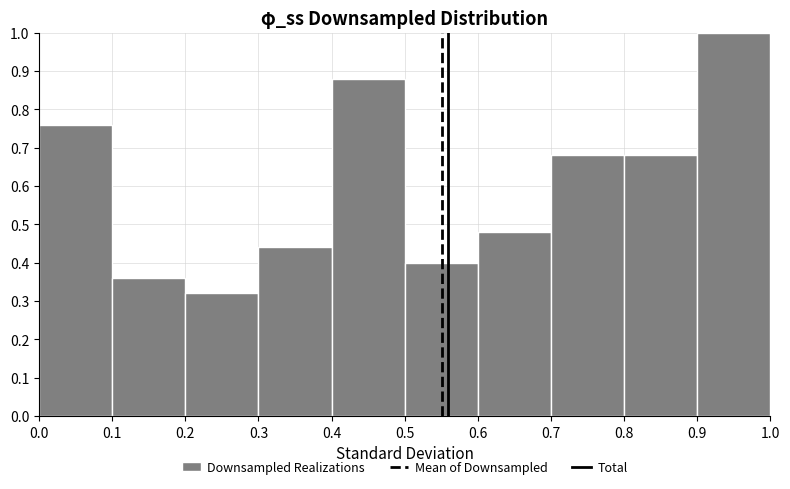

What is the height of the bar covering 0.2 to 0.3 on the x-axis? The values are not printed on the chart, so give them approximately, as read against the axis.

0.32